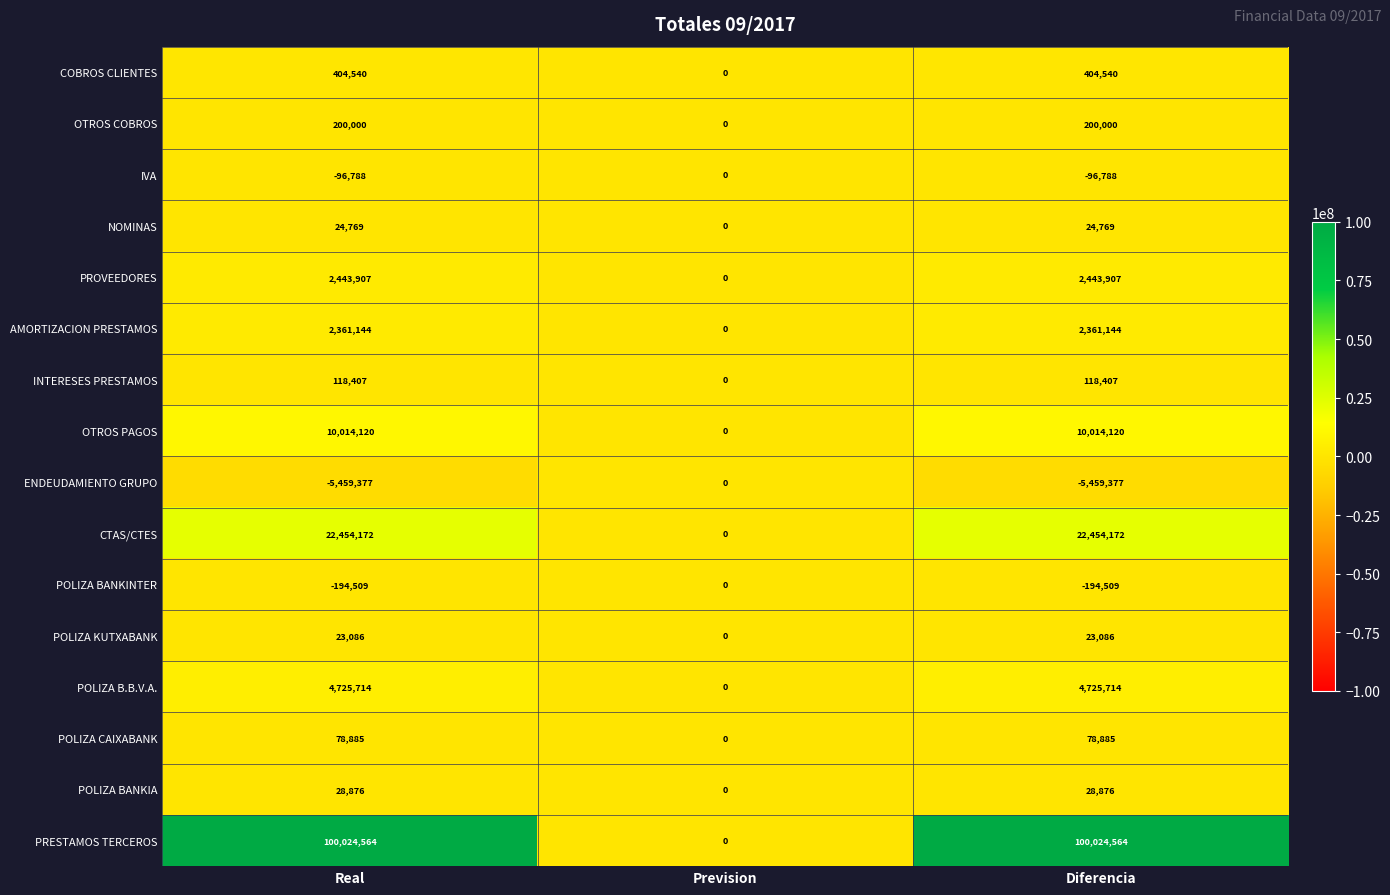

At Diferencia, list the series in order from smallest to largest.

ENDEUDAMIENTO GRUPO, POLIZA BANKINTER, IVA, POLIZA KUTXABANK, NOMINAS, POLIZA BANKIA, POLIZA CAIXABANK, INTERESES PRESTAMOS, OTROS COBROS, COBROS CLIENTES, AMORTIZACION PRESTAMOS, PROVEEDORES, POLIZA B.B.V.A., OTROS PAGOS, CTAS/CTES, PRESTAMOS TERCEROS